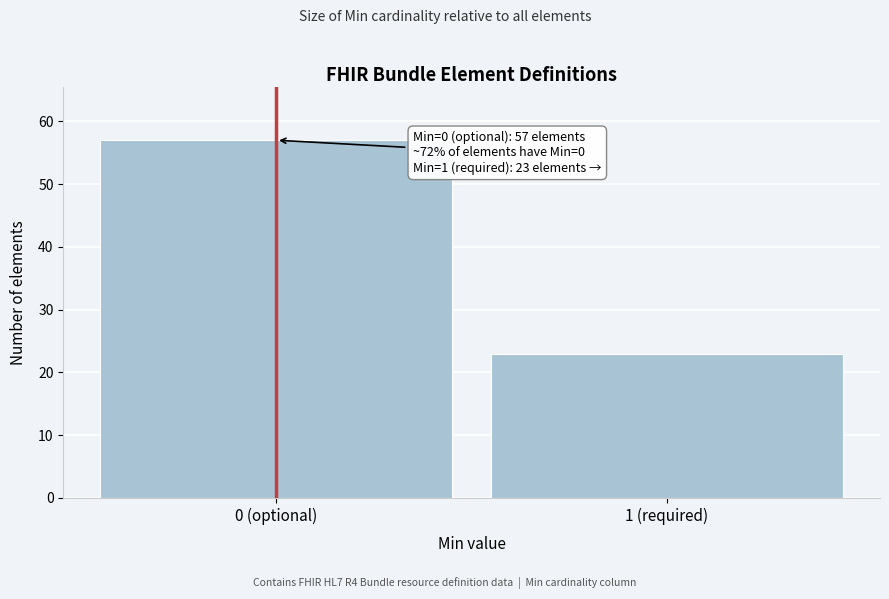

Reading right to left, transcribe all the data shown in this chart.

23	57